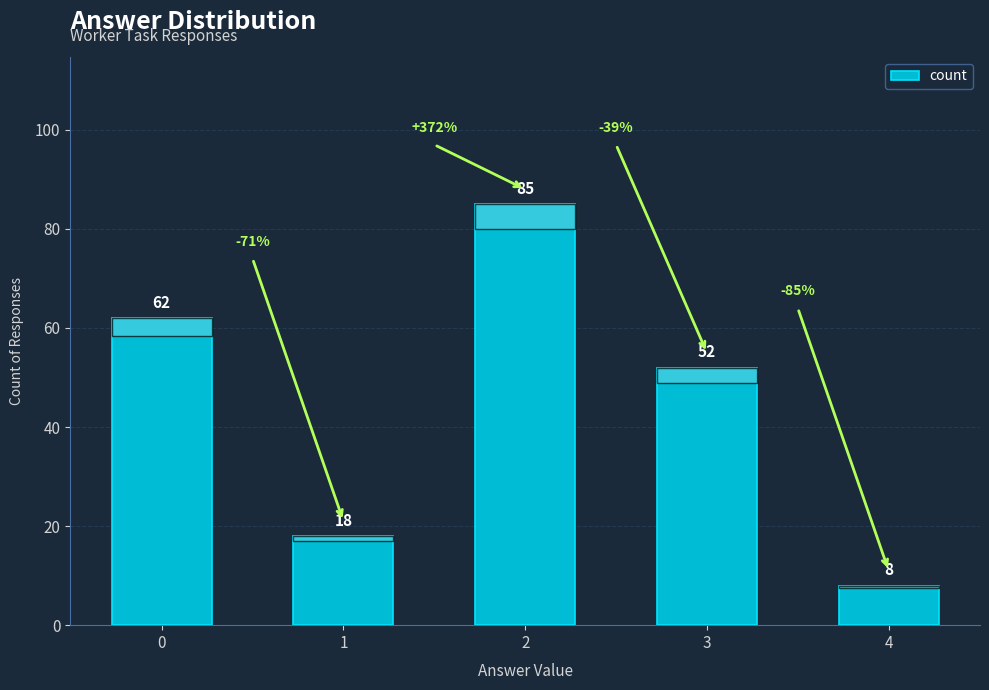

At which label is the value closest to 46?

3